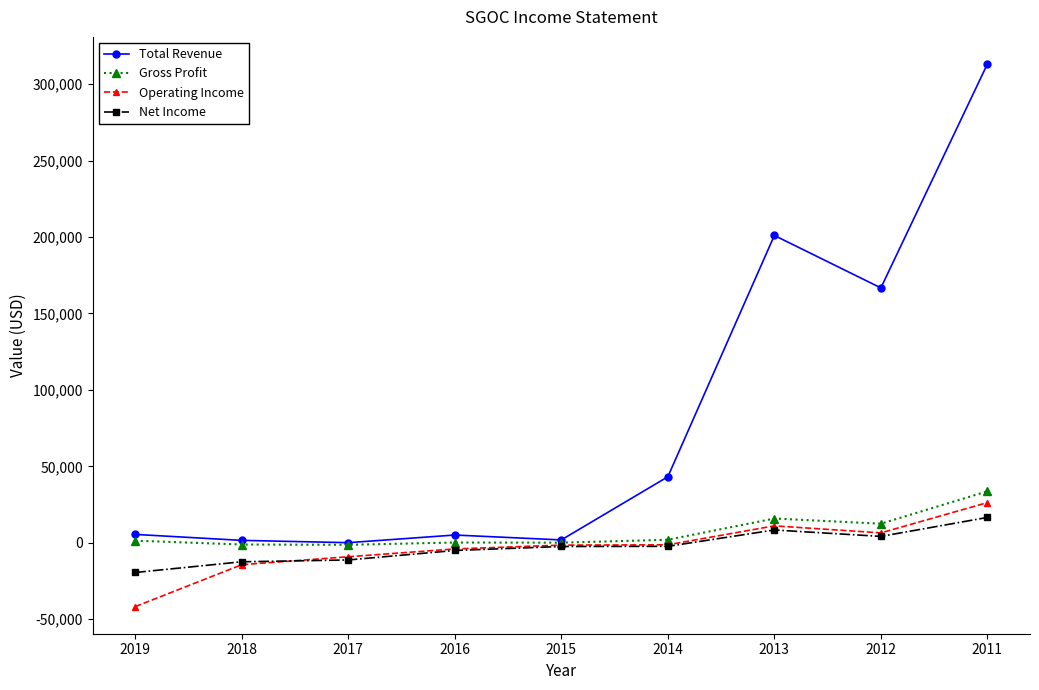

The value of Total Revenue at 2016 is 5100. True or false?

True